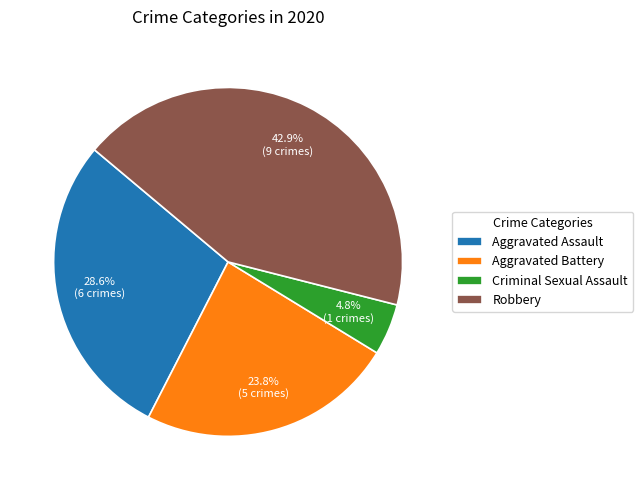

How much of the chart is everything except Criminal Sexual Assault?

95.2%